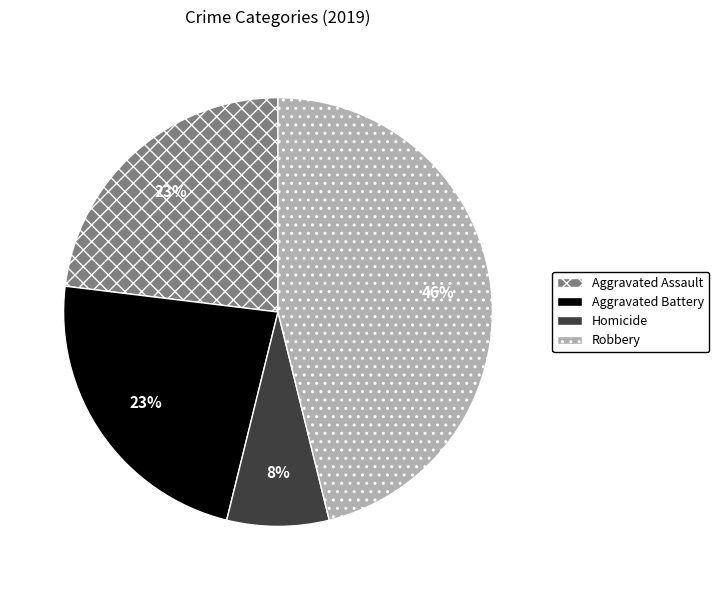

What percentage is the Homicide slice, to the nearest percent?

8%